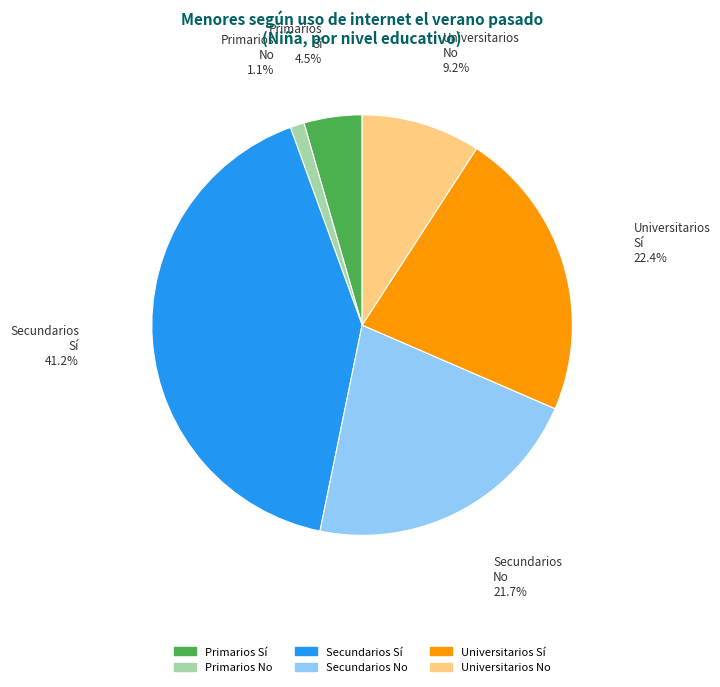

Which category has the smallest portion of the pie?

Primarios No